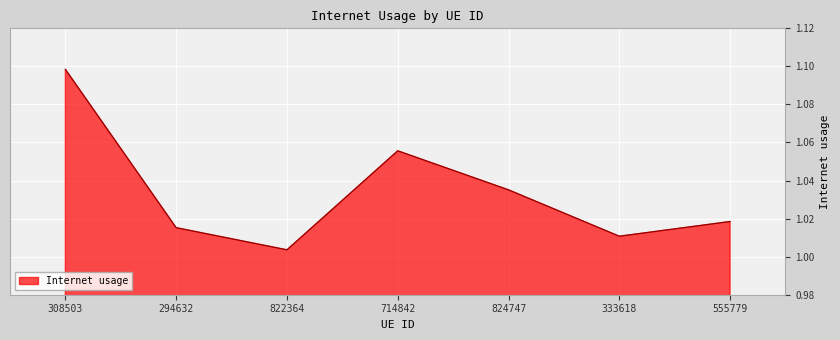

Where is the first local maximum?

714842